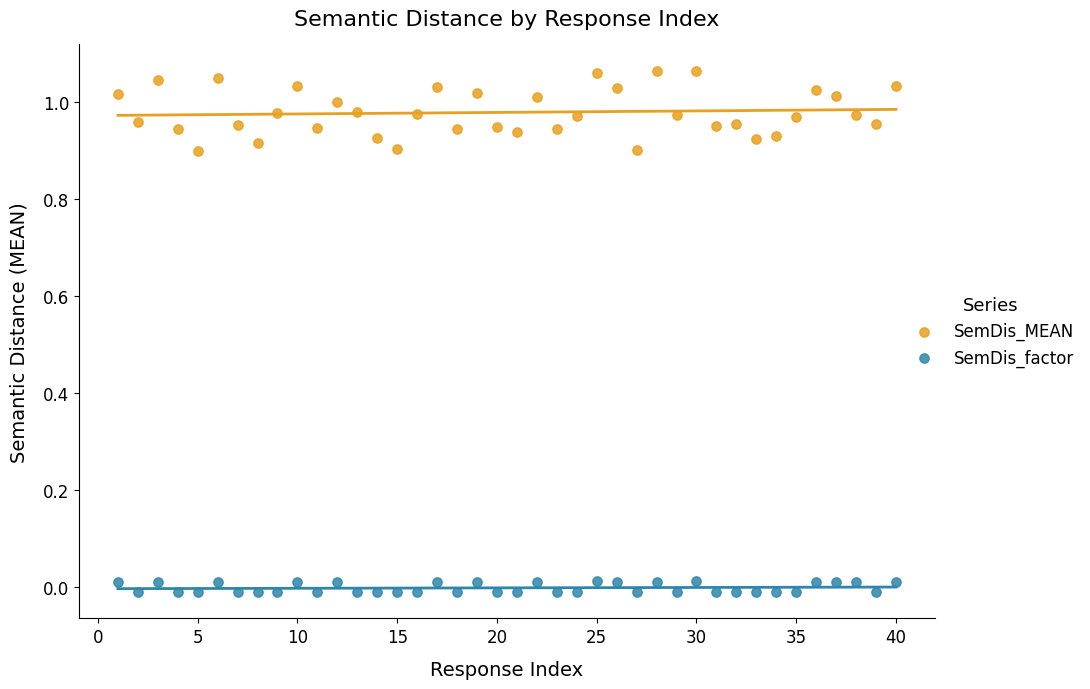

Which series contains the lowest Y value?

SemDis_factor